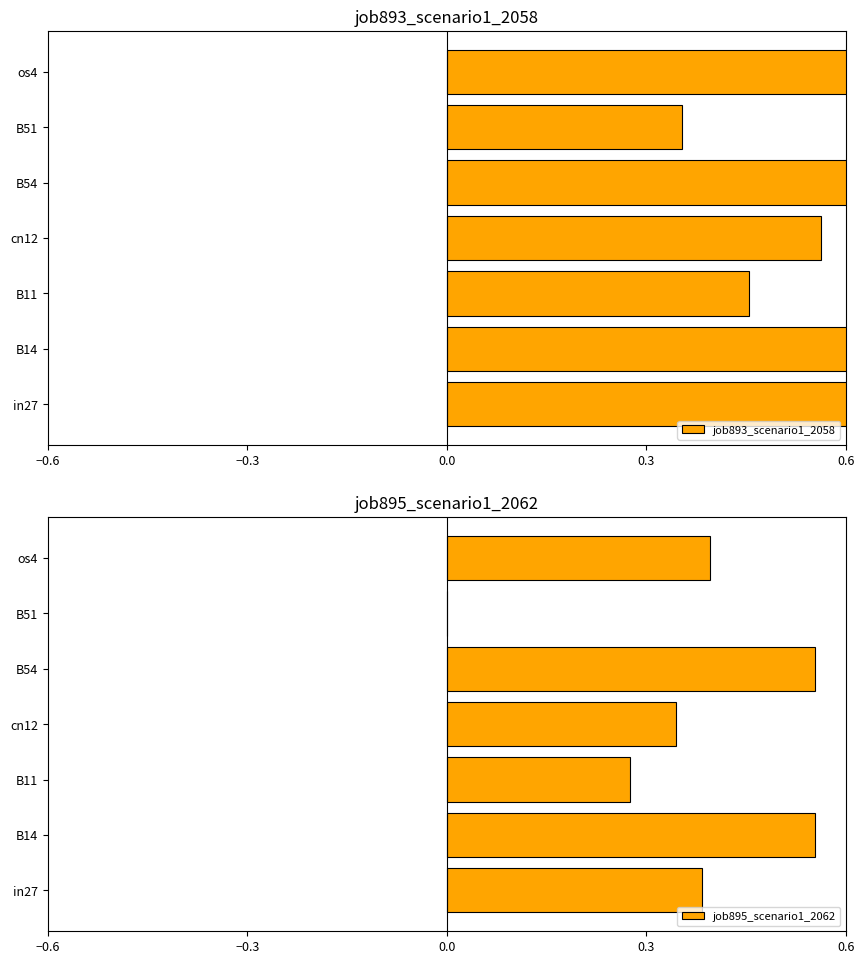

The value of job895_scenario1_2062 at B14 is 1.0. True or false?

False